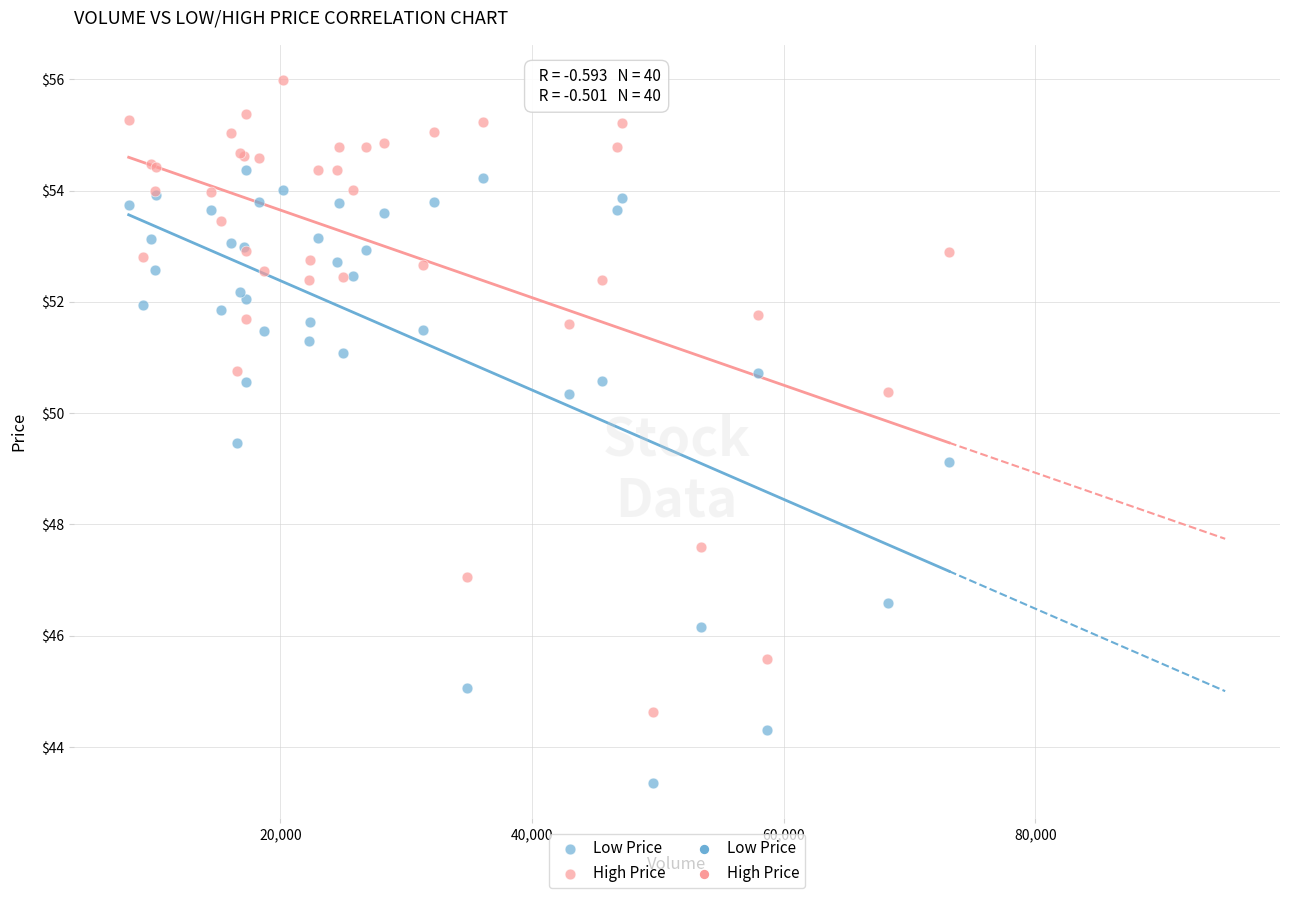

Which series has the widest spread of Y values?

High Price